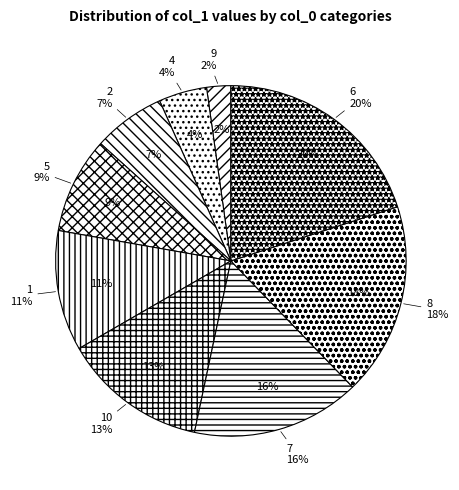

Rank the categories by value from lowest to highest.

9, 4, 2, 5, 1, 10, 7, 8, 6